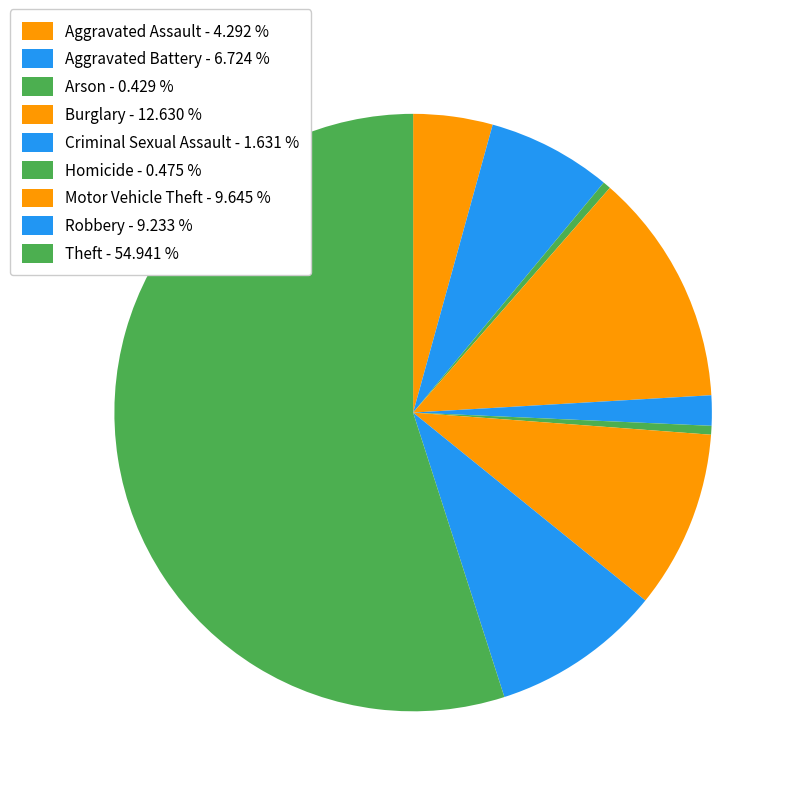

Rank the categories by value from lowest to highest.

Arson, Homicide, Criminal Sexual Assault, Aggravated Assault, Aggravated Battery, Robbery, Motor Vehicle Theft, Burglary, Theft